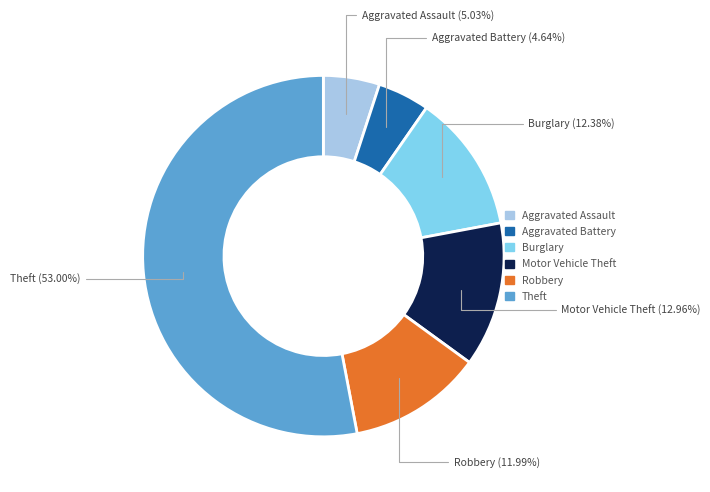

Do Motor Vehicle Theft and Aggravated Assault together represent more than half of the pie?

No